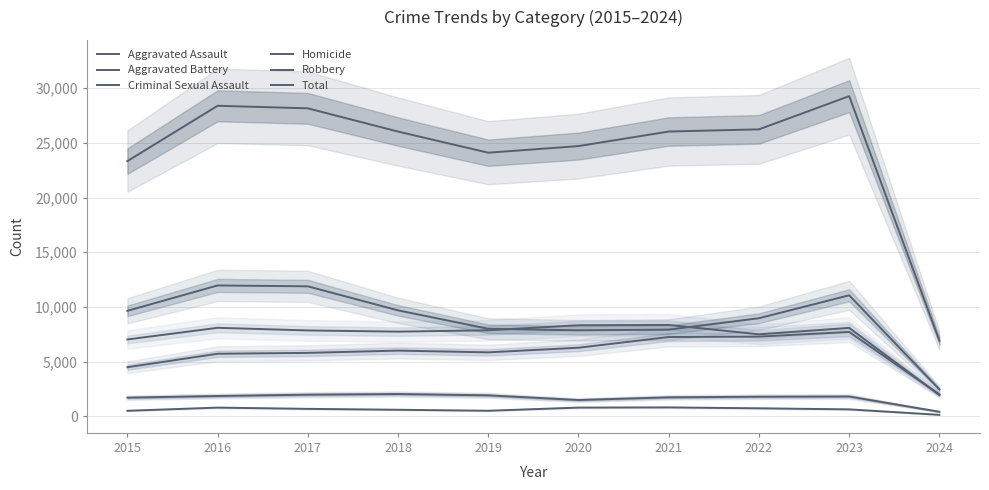

At which category is the sum across all series the highest?

2023